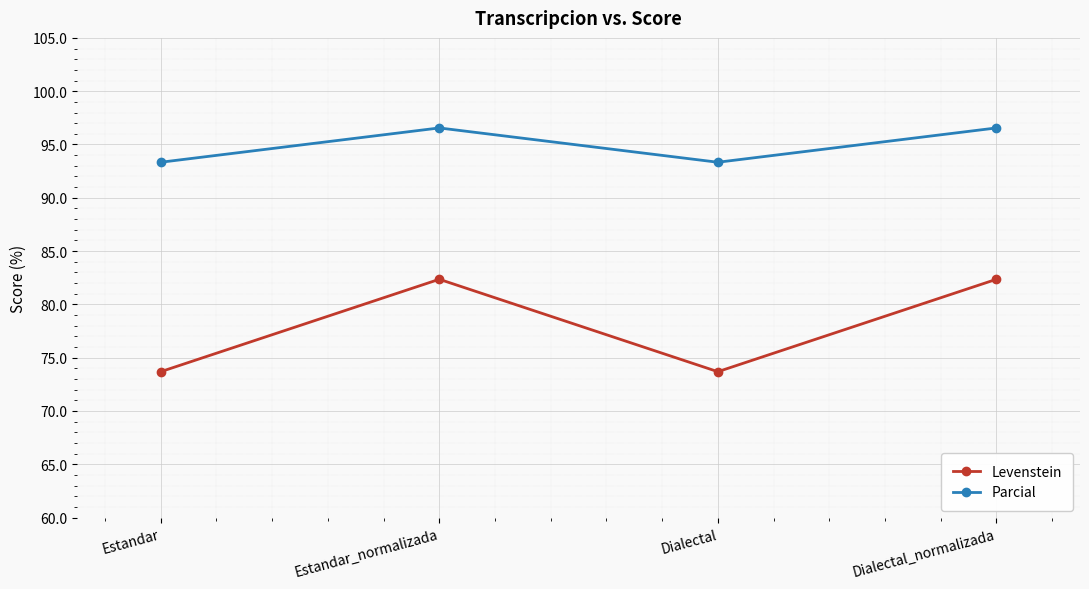

True or false: Parcial has a value of 93.3 at Dialectal.

True